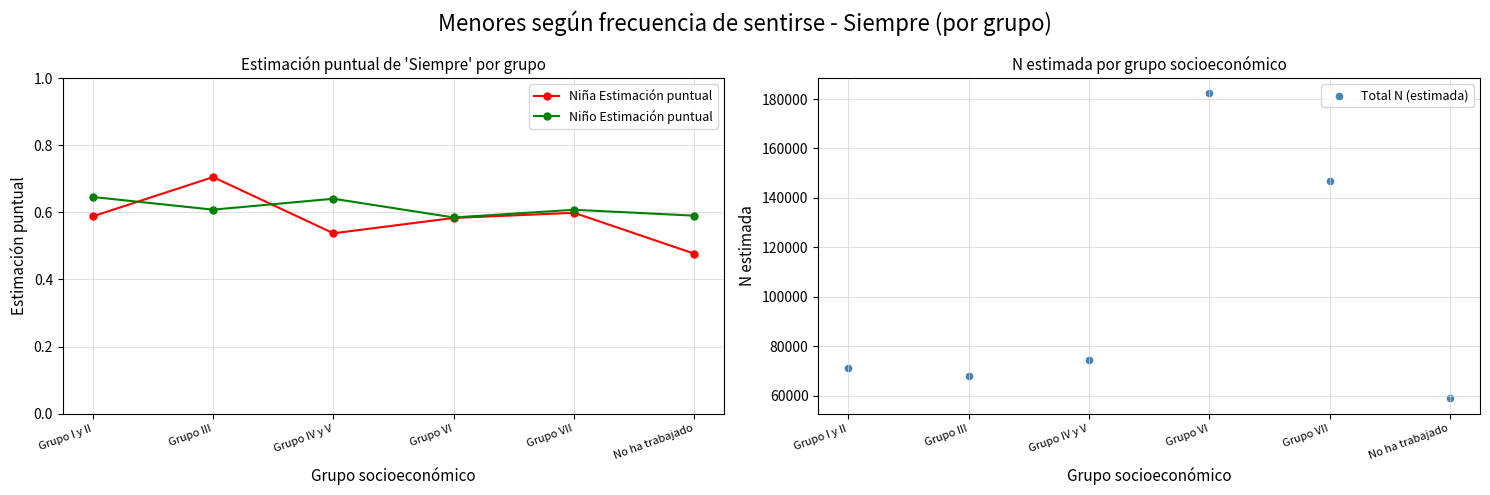

Which series has the largest Y range (max minus min)?

Total N (estimada)